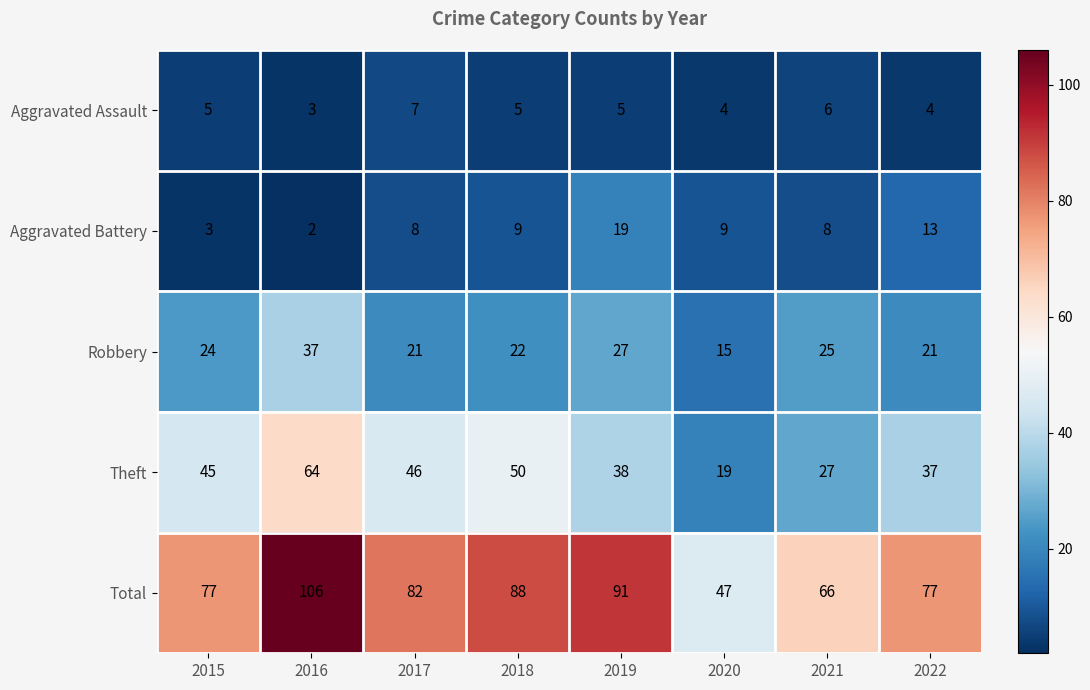

What is the spread (max minus min) of values at 2022?

73